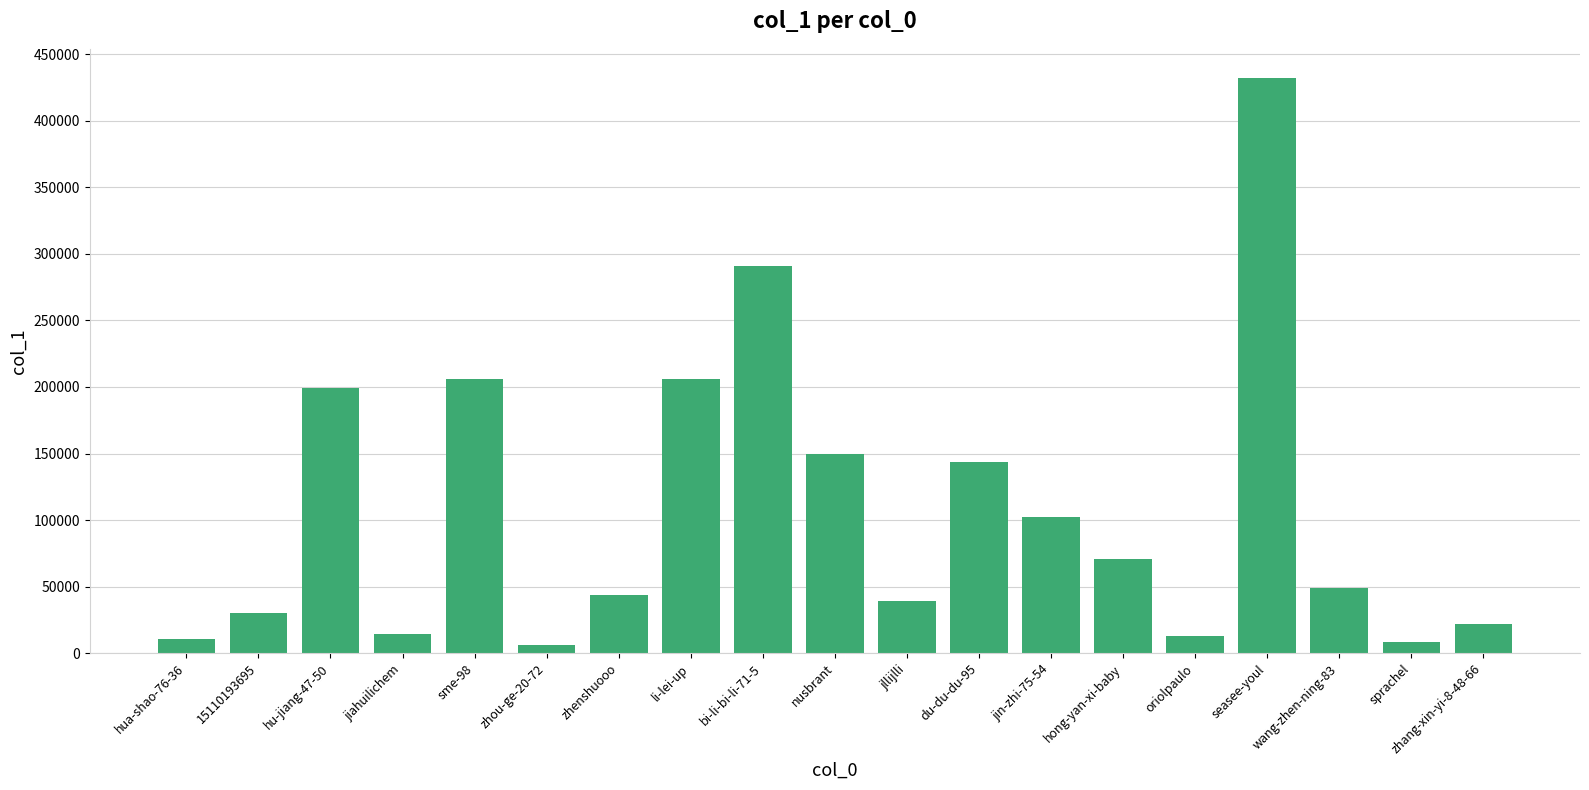

What is the ratio of the value at jiahuilichem to the value at zhenshuooo?

0.3